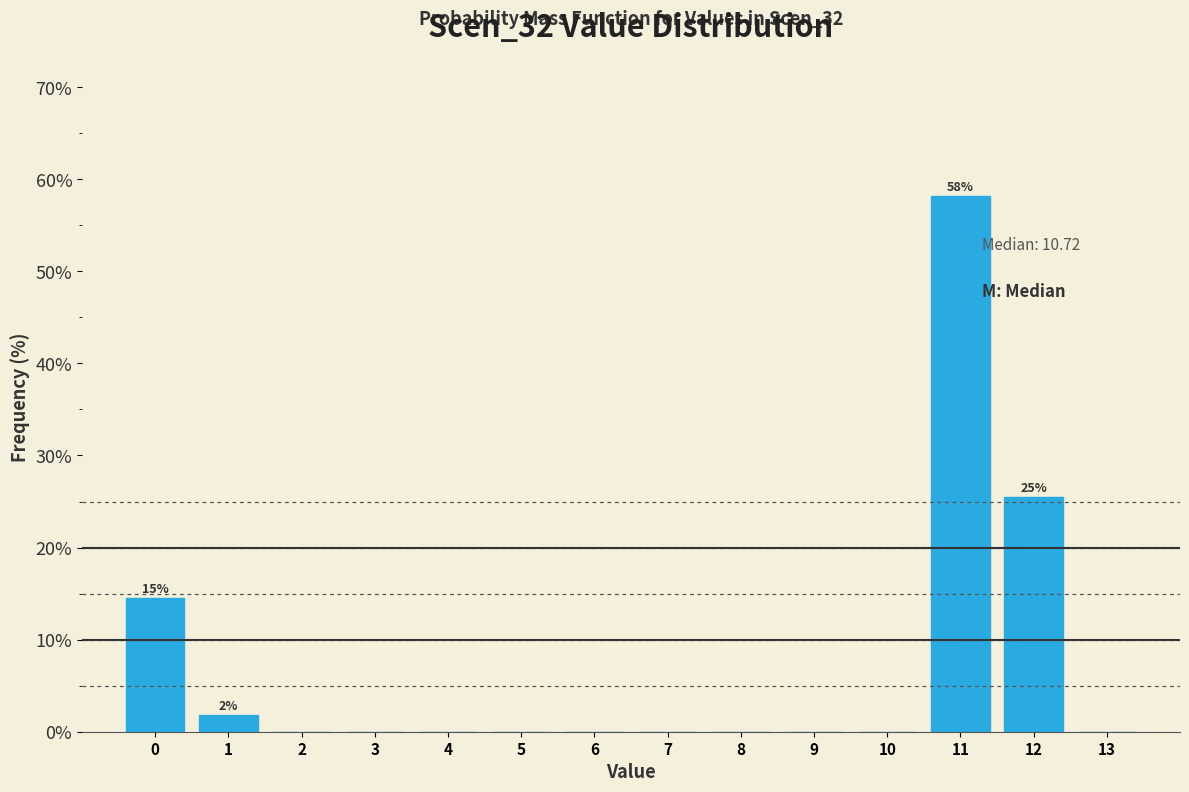

Over which range of the x-axis is the bar tallest?

10.5 to 11.5